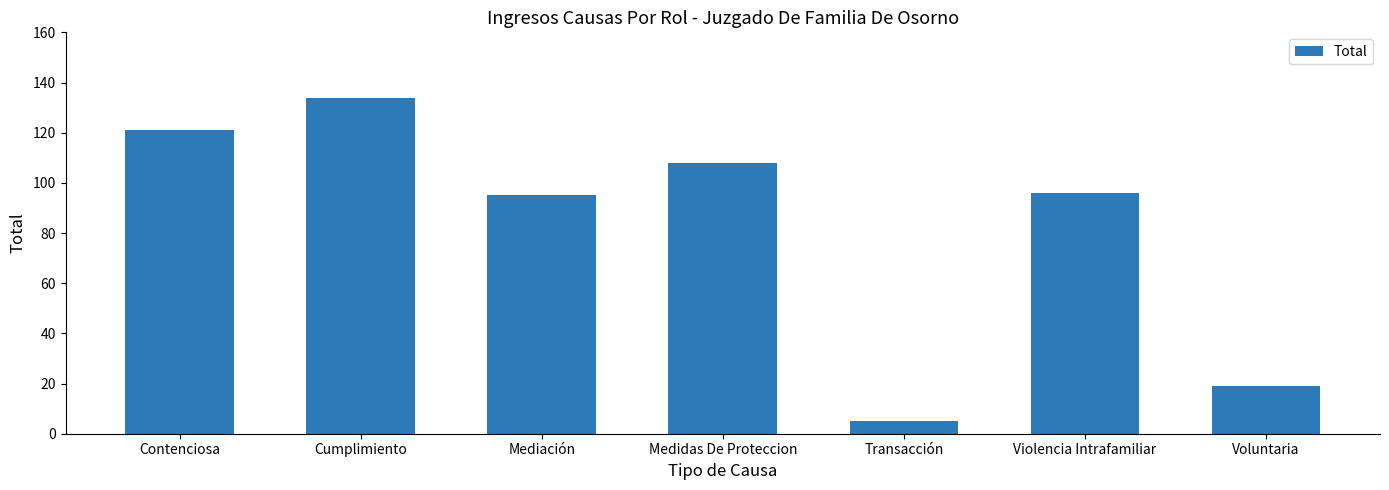

Reading left to right, extract all data points from this chart.

Contenciosa=121	Cumplimiento=134	Mediación=95	Medidas De Proteccion=108	Transacción=5	Violencia Intrafamiliar=96	Voluntaria=19